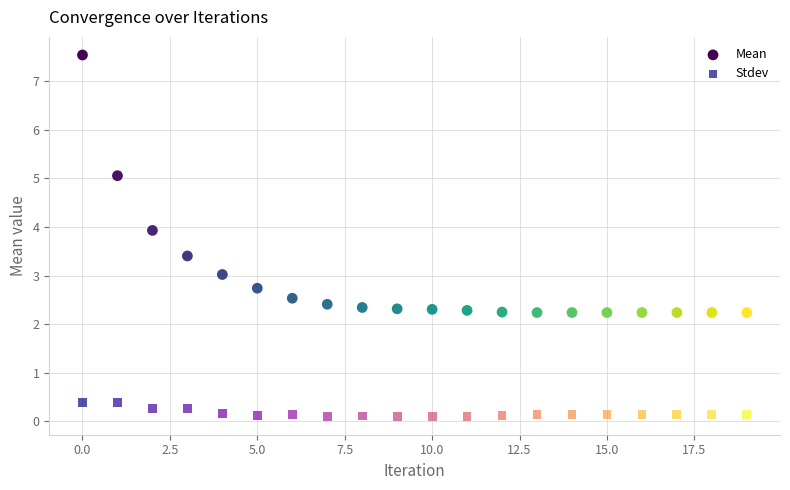

Which series reaches the maximum Y coordinate?

Mean